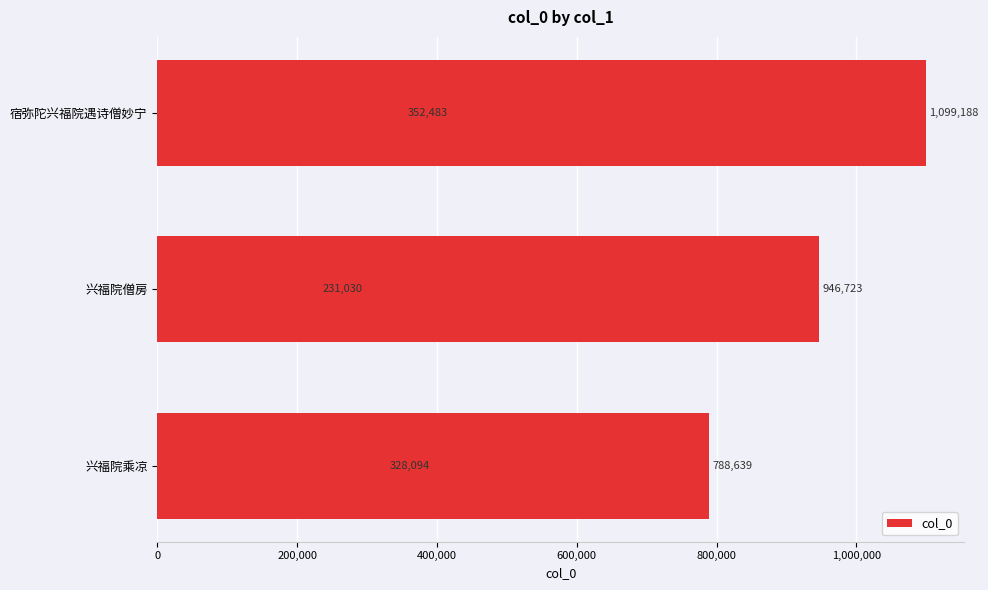

How many bars are there in total?

6